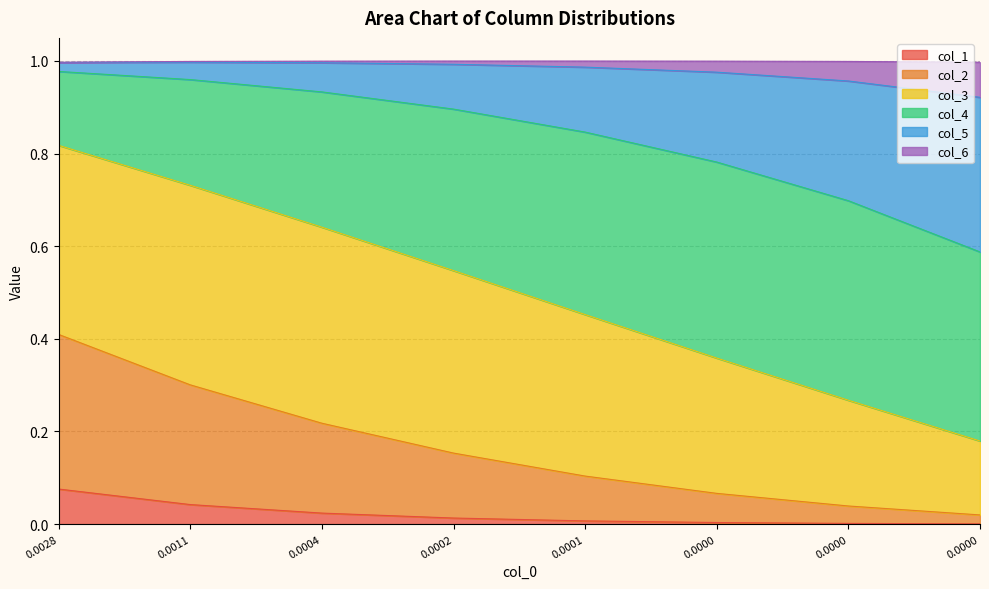

What are all the series names shown in the legend?

col_1, col_2, col_3, col_4, col_5, col_6